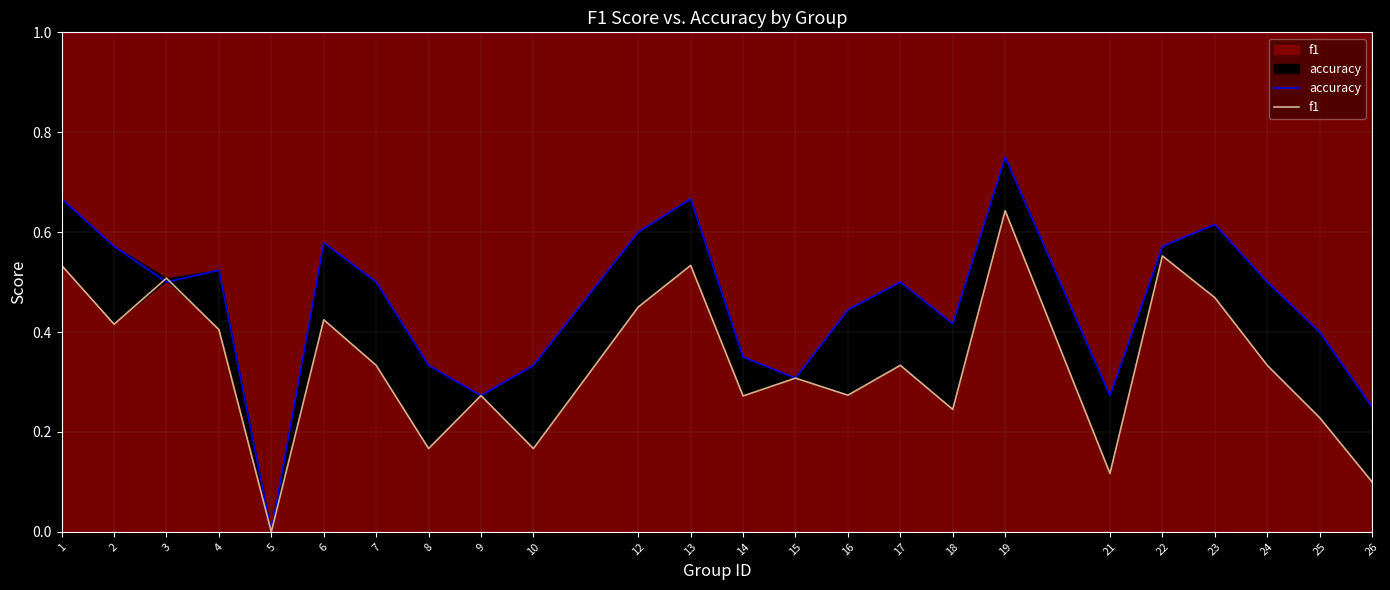

Is it true that f1 equals 0.5 at 13?

True